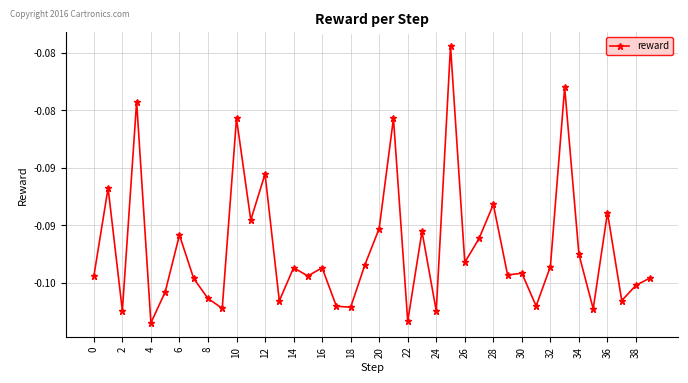

How many points are higher than both their immediate neighbors (excluding endpoints)?

14